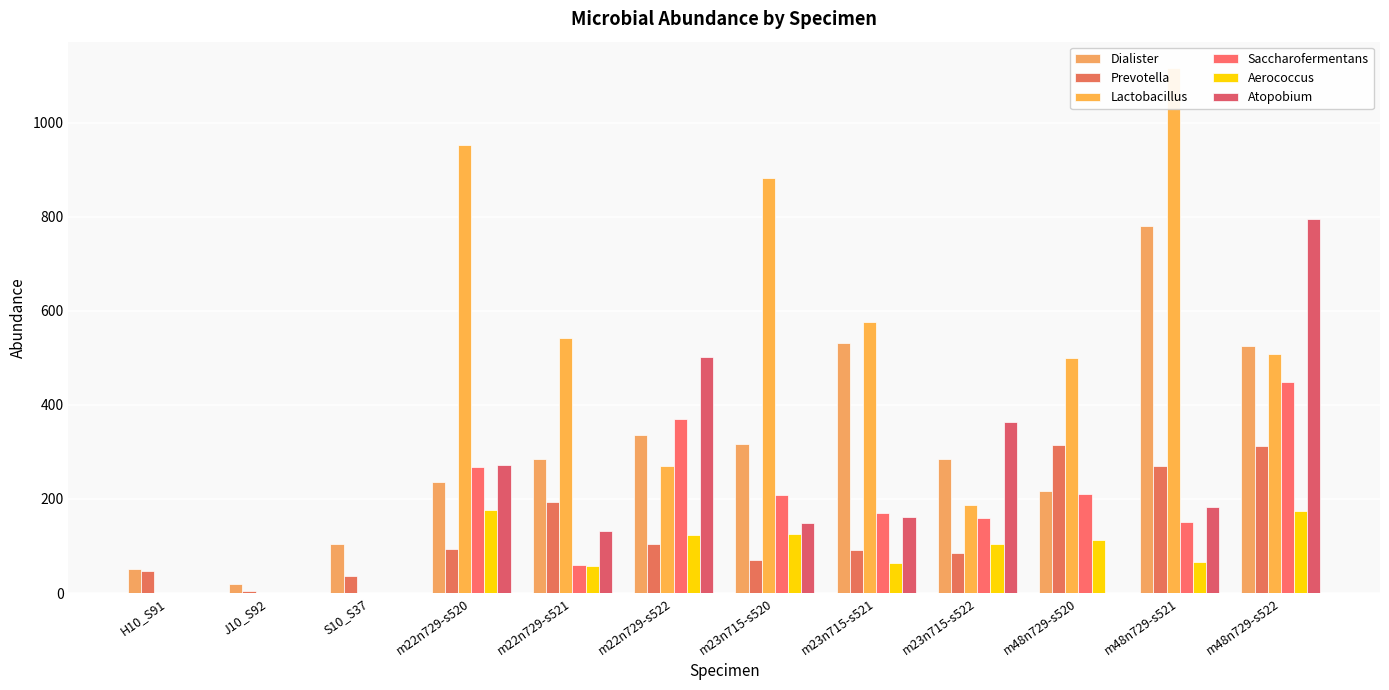

At m23n715-s521, list the series in order from largest to smallest.

Lactobacillus, Dialister, Saccharofermentans, Atopobium, Prevotella, Aerococcus